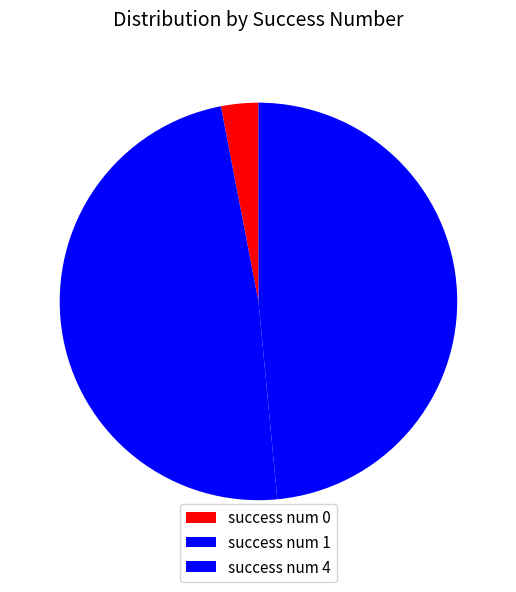

Which category has the biggest portion of the pie?

success num 1